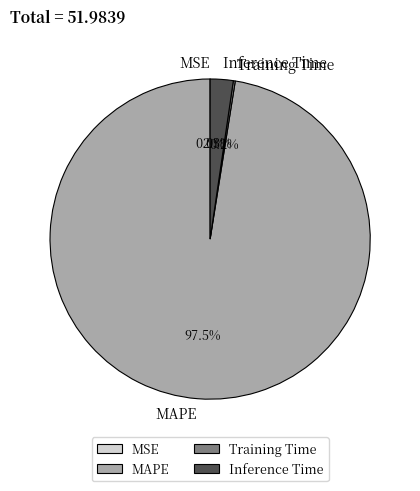

Combined, what portion of the pie is MAPE and Inference Time?

99.8%